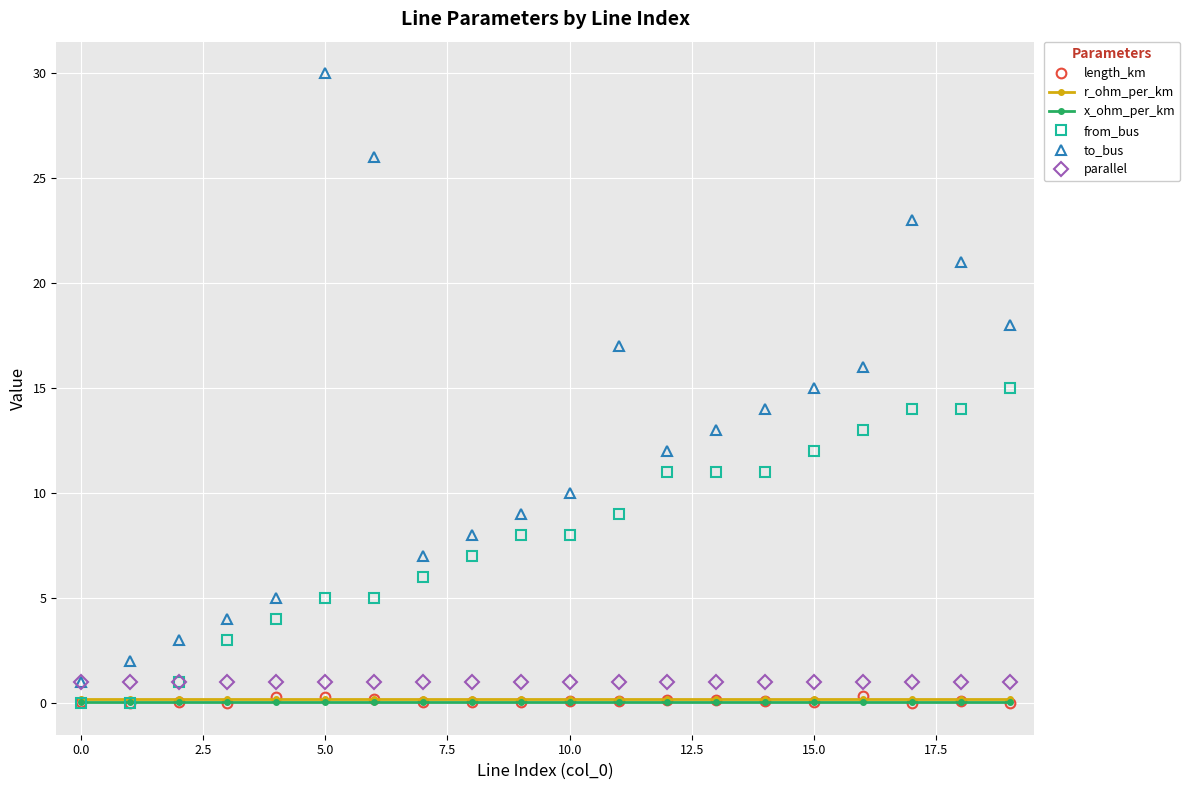

Which series has the largest total across all categories?

to_bus